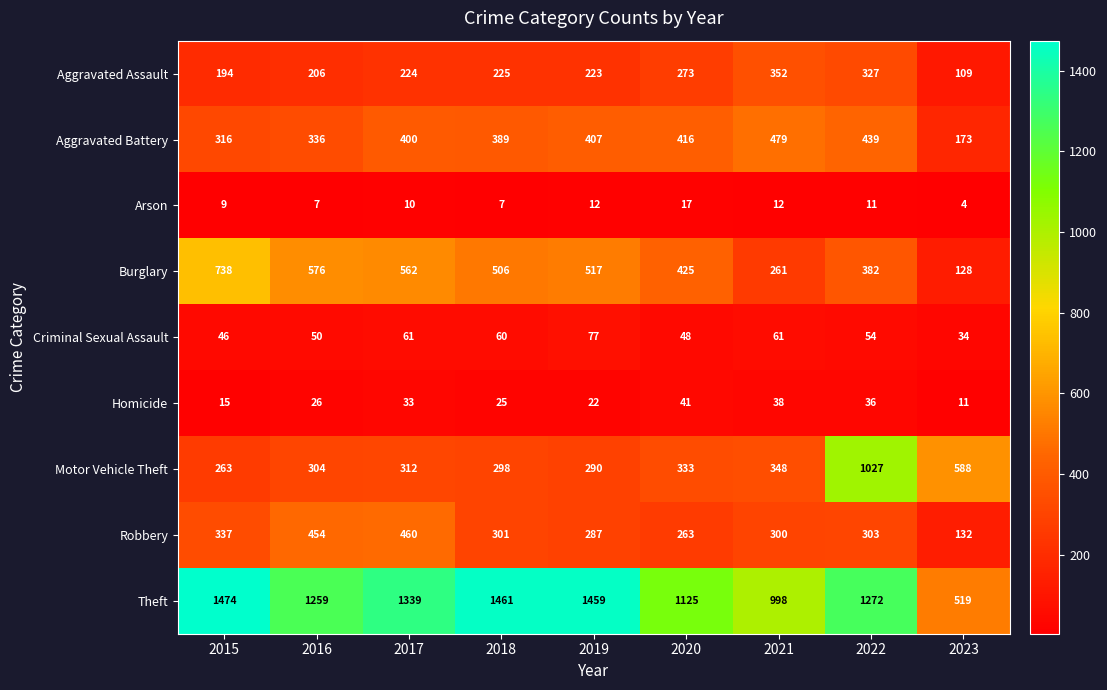

What is the spread (max minus min) of values at 2019?

1447